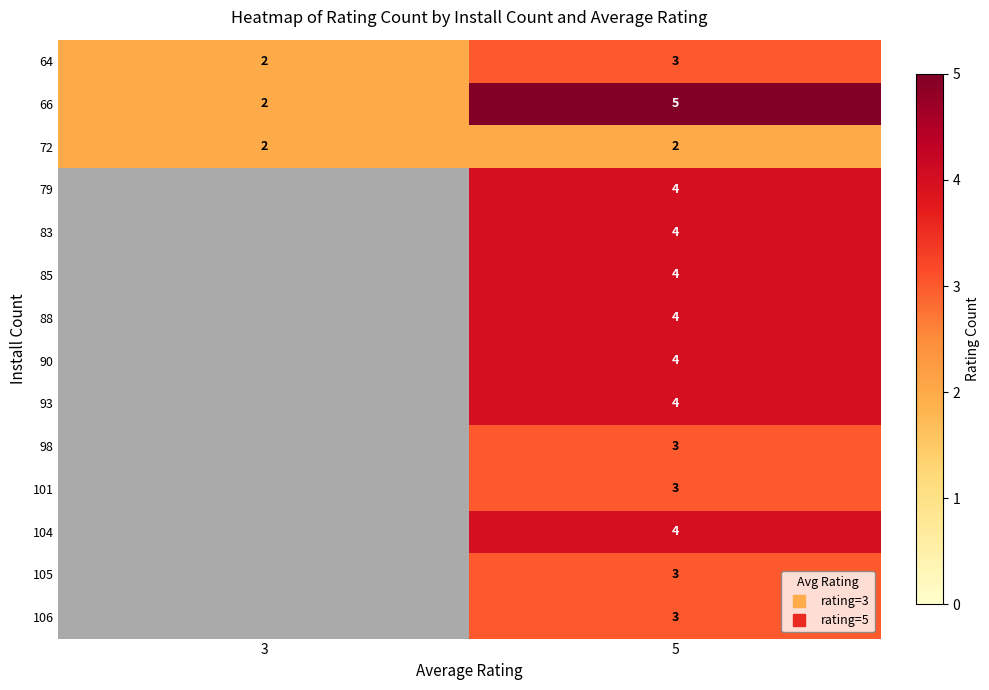

Is the value of 79 at 5 greater than the value of 104 at 3?

No